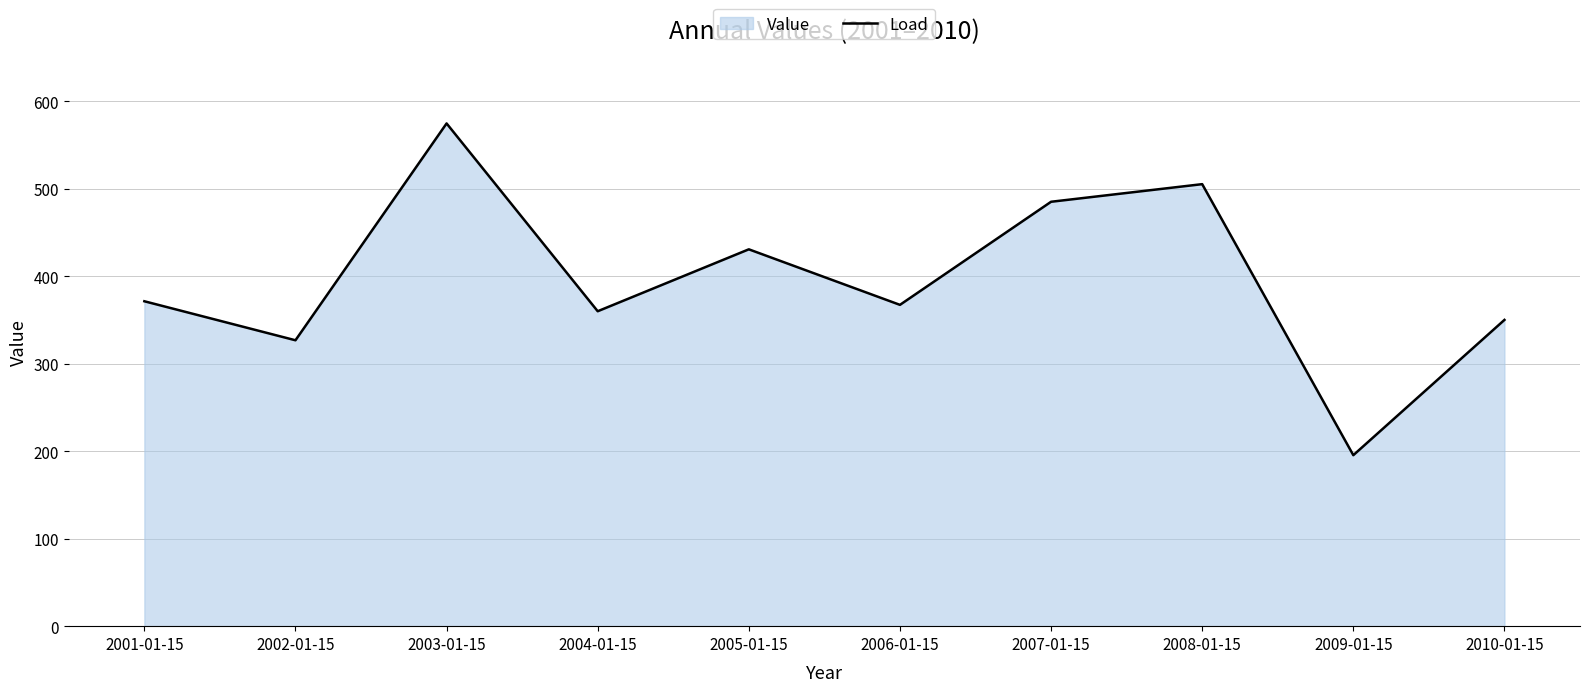

What is the difference between the maximum and minimum values?

379.2